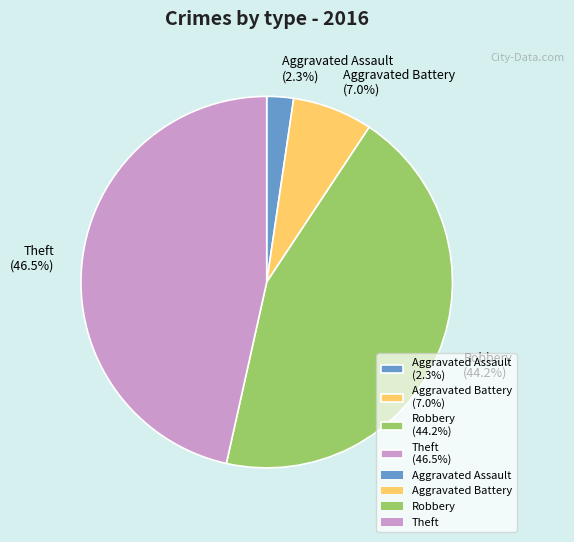

How many slices are in this pie chart?

4